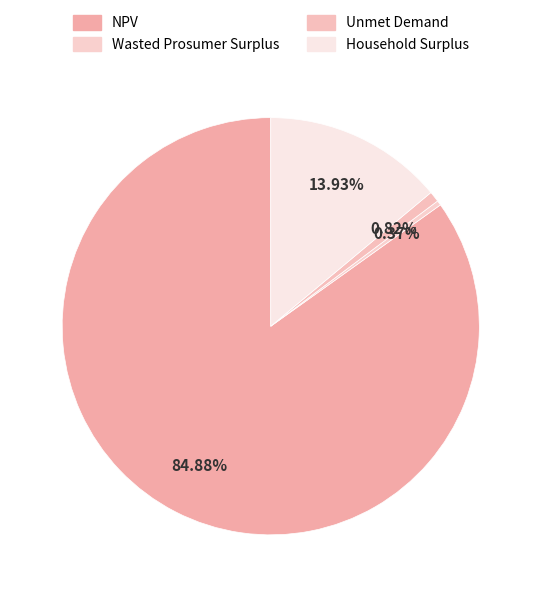

What is the largest slice in the pie chart?

NPV